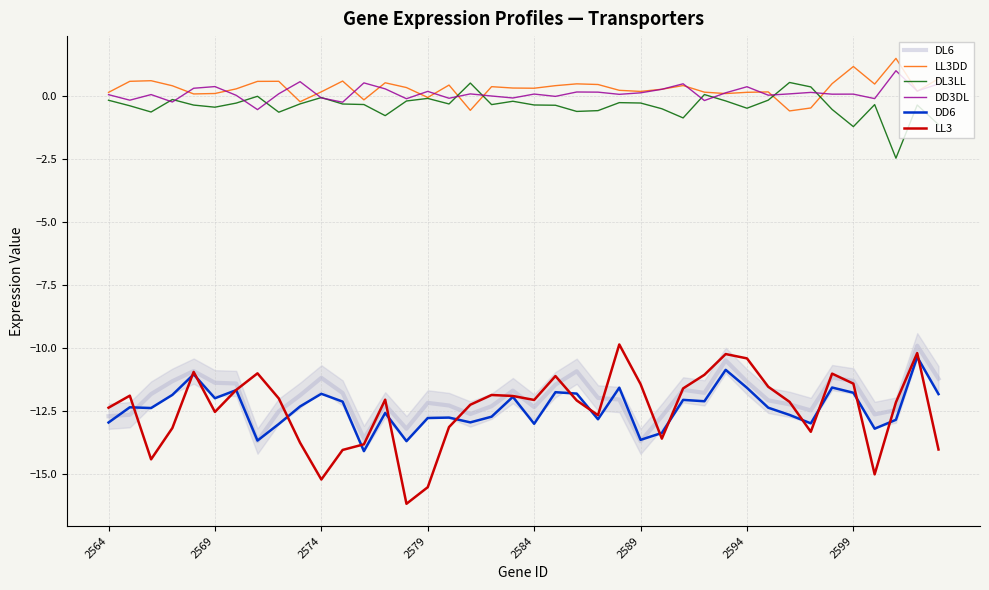

What is the highest value of the DL3LL series?

0.5